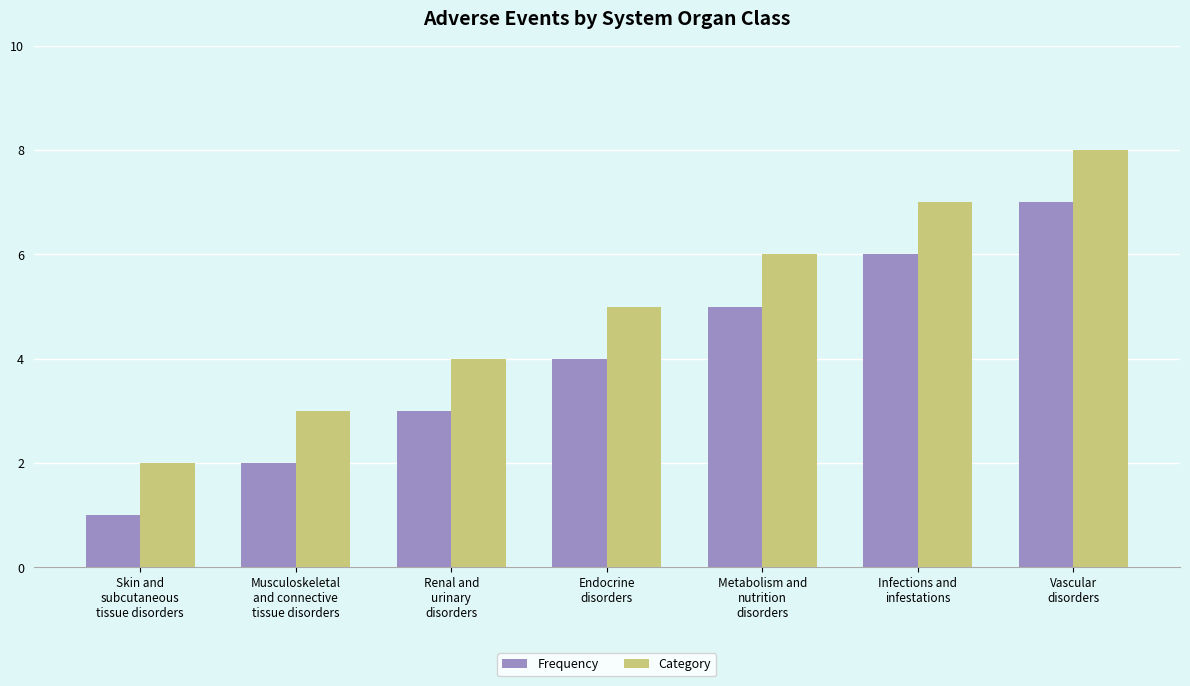

What is the total value across all series at Metabolism and
nutrition
disorders?

11